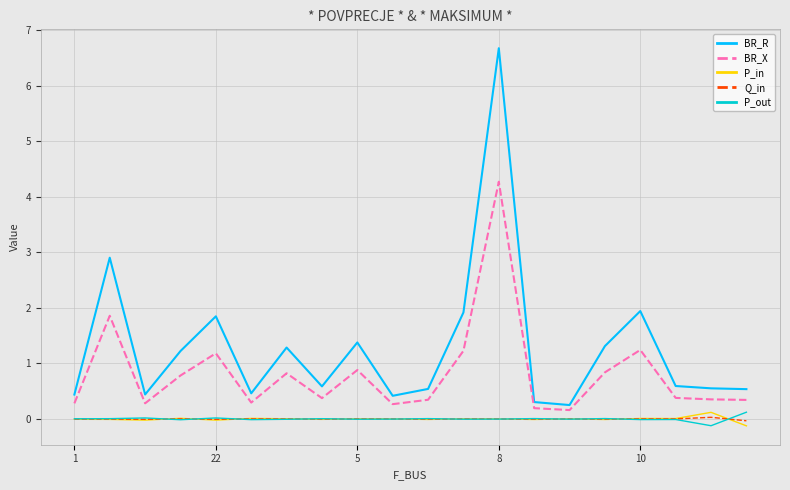

Is this an area chart (filled region under the line)?

No